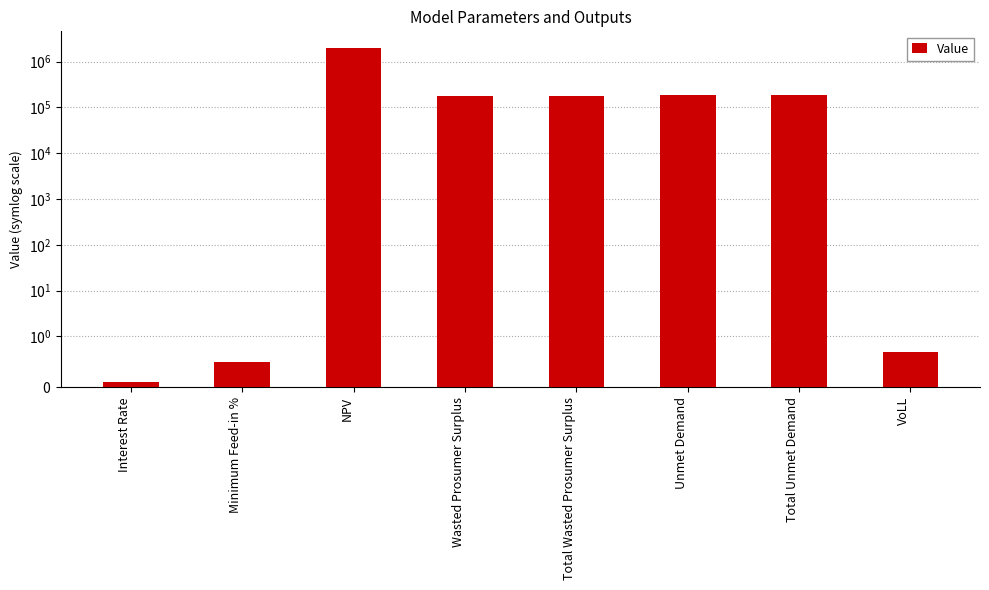

List the labels in order of value, largest first.

NPV, Unmet Demand, Total Unmet Demand, Wasted Prosumer Surplus, Total Wasted Prosumer Surplus, VoLL, Minimum Feed-in %, Interest Rate